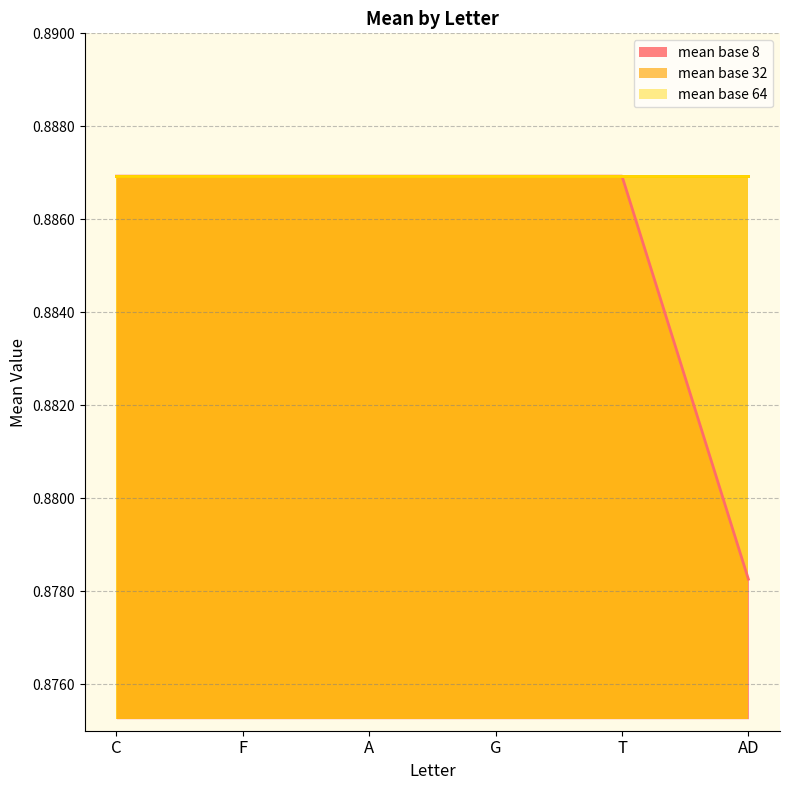

True or false: mean base 8 and mean base 32 cross at least once.

False